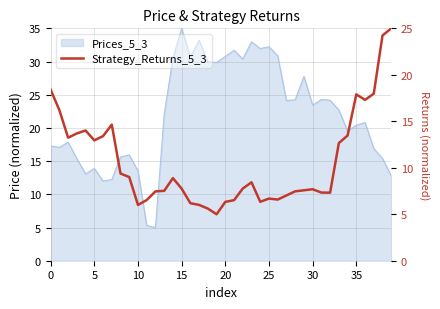

What is the value of the 11th point from the left?

13.2